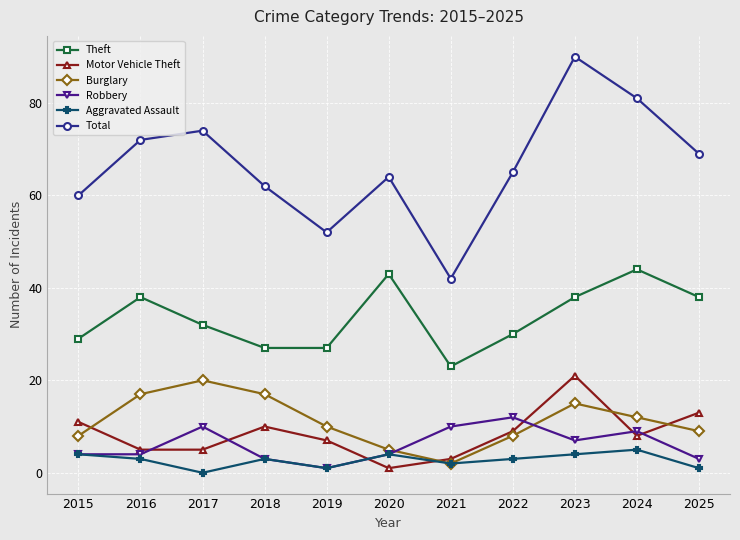

What is the average value of the Total series?

66